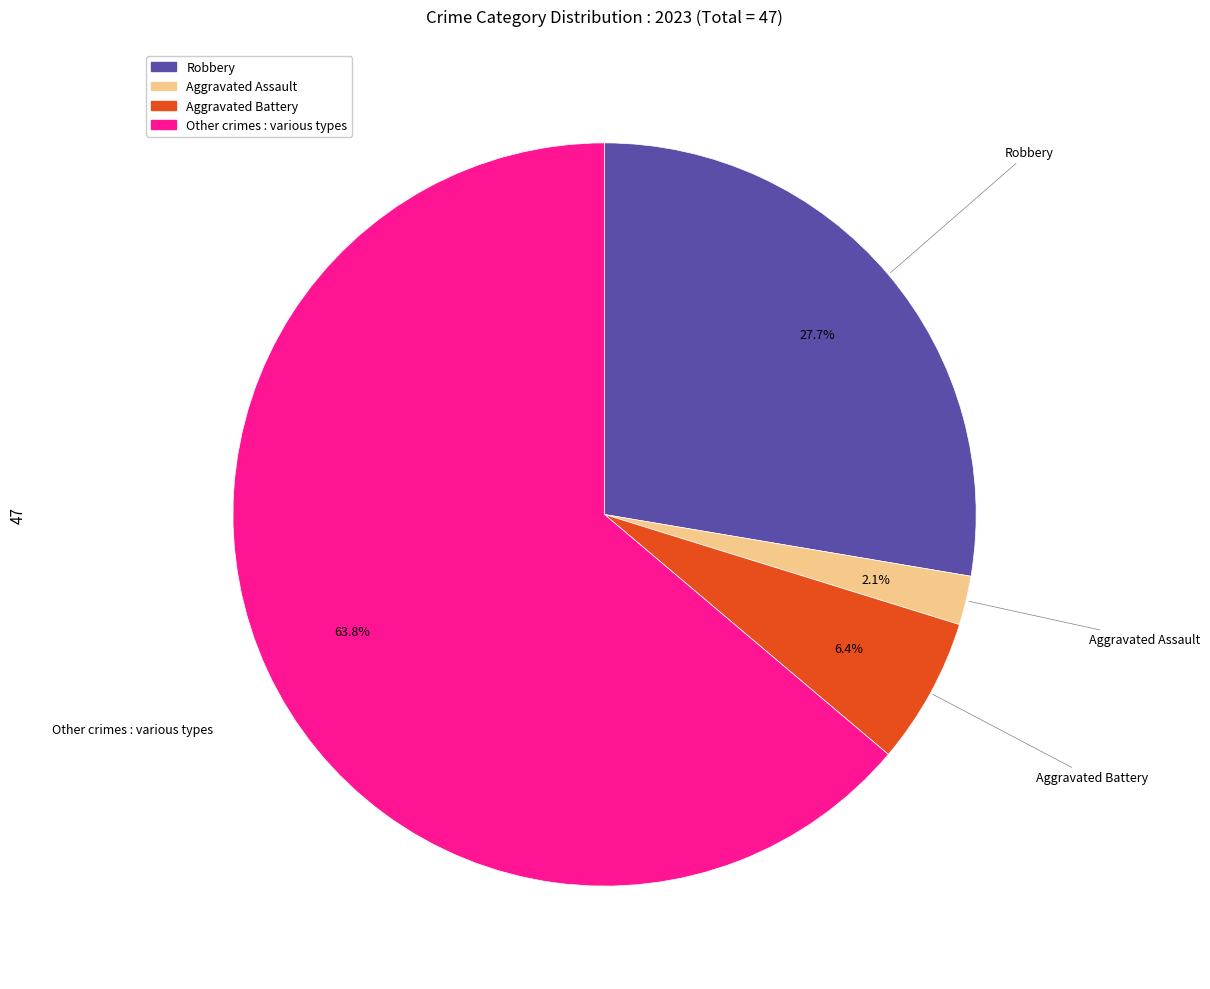

How many slices are in this pie chart?

4